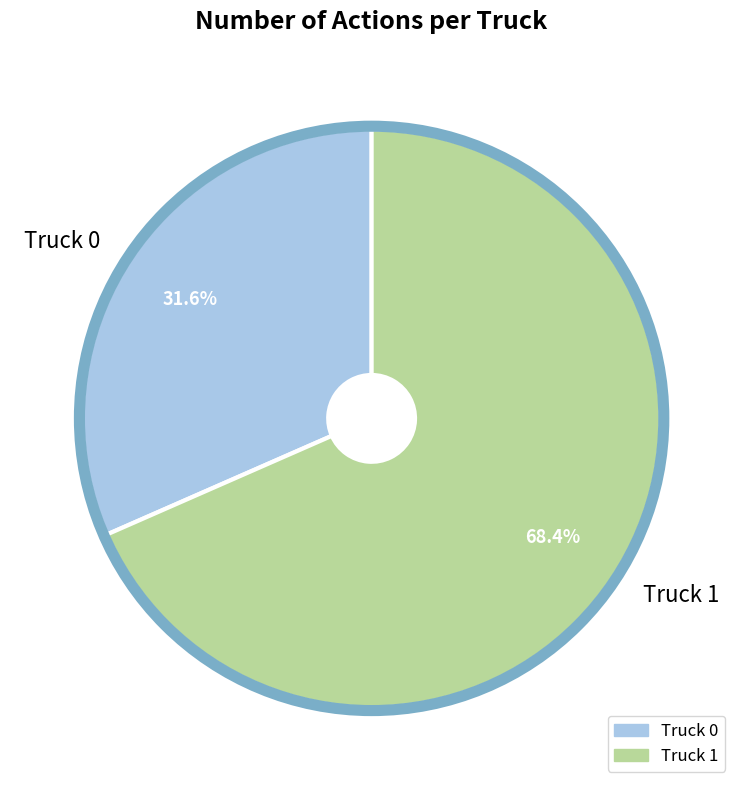

What is the smallest slice in the pie chart?

Truck 0